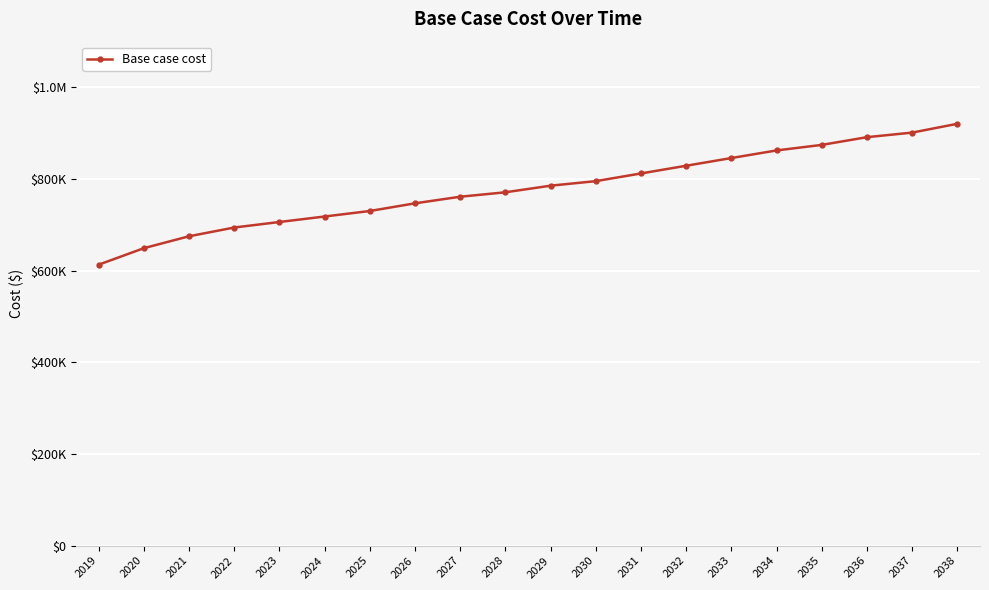

Does the chart have visible grid lines?

Yes